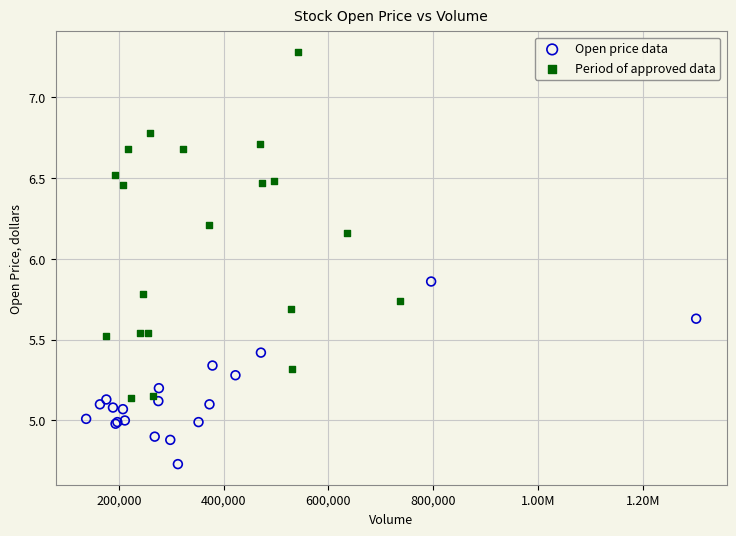

Which series contains the lowest Y value?

Open price data